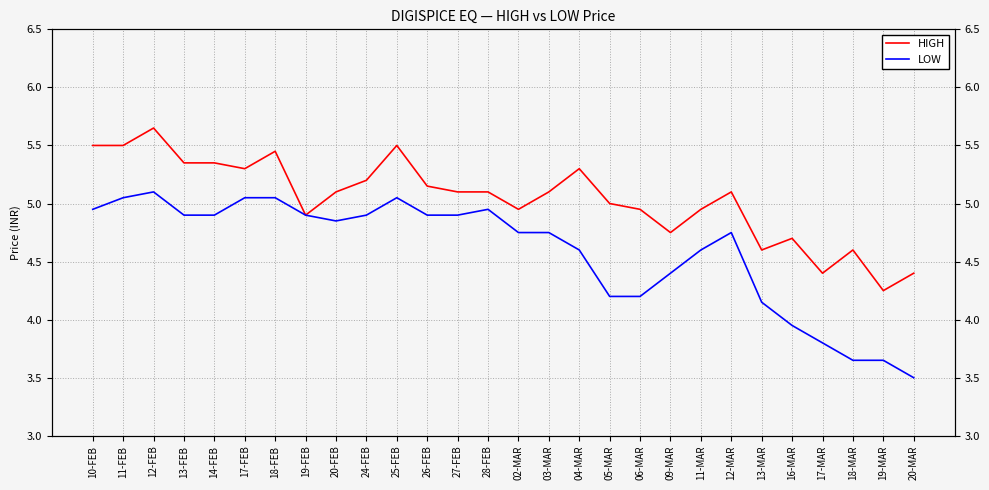

In HIGH, how many points are lower than both neighbors (excluding endpoints)?

7